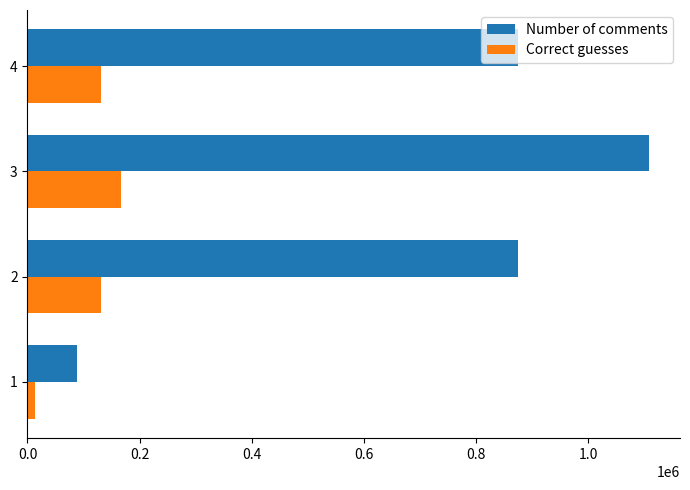

Which series has the largest total across all categories?

Number of comments